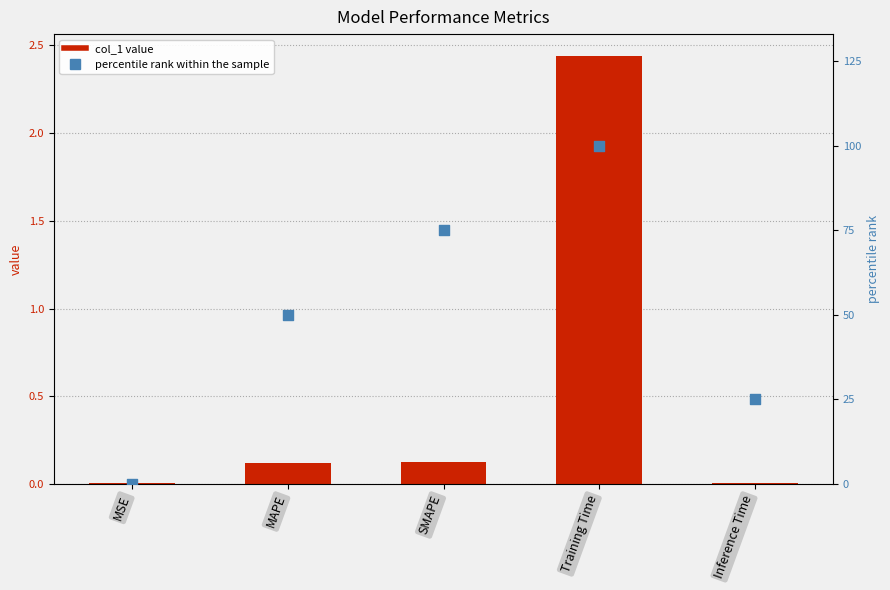

What is the total value across all series at Inference Time?

25.0